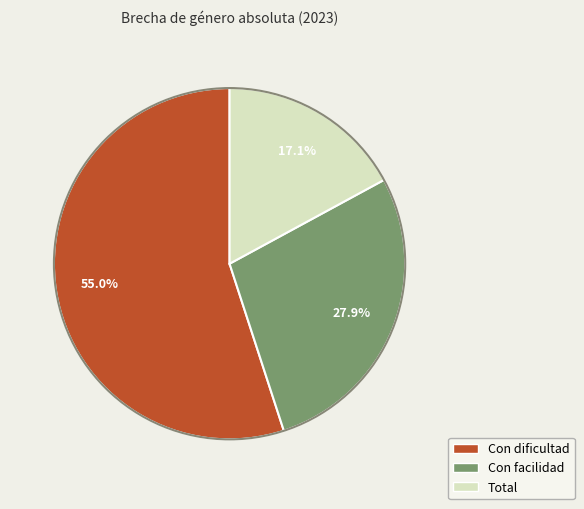

What percentage is the Con dificultad slice, to the nearest percent?

55%